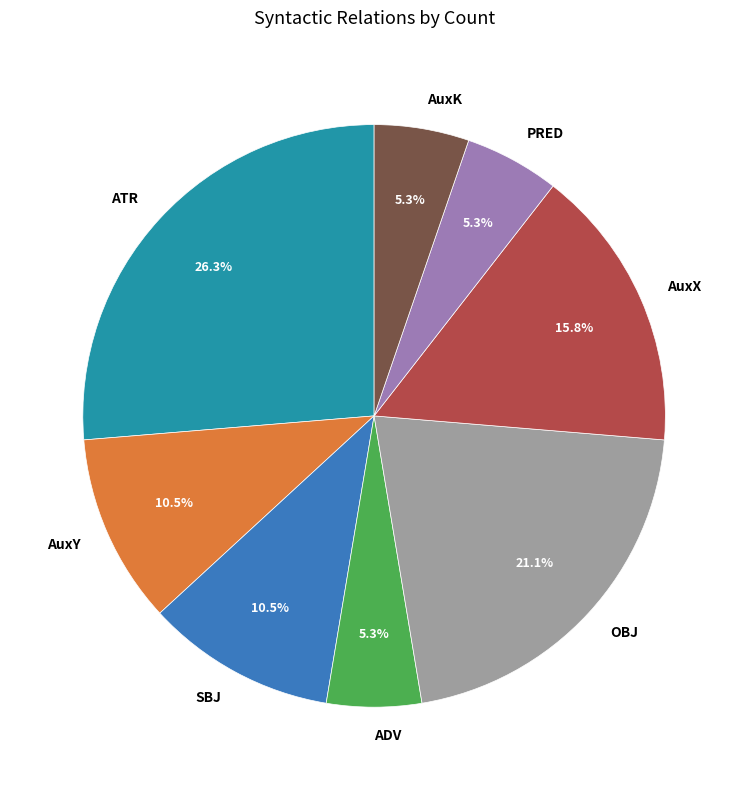

Approximately how many times larger is the value at SBJ compared to AuxK?

2.0